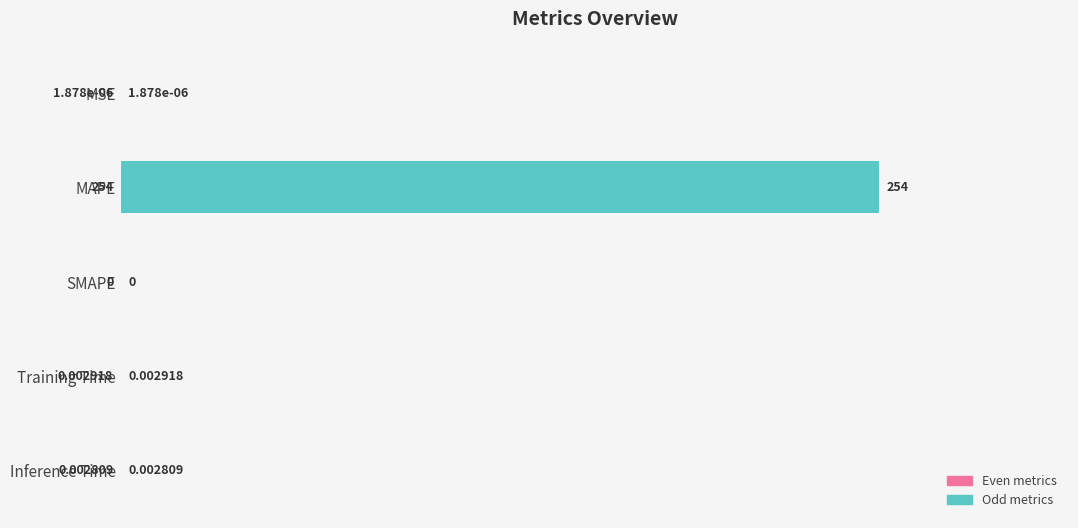

Where is the data nearest to the value 126?

Training Time